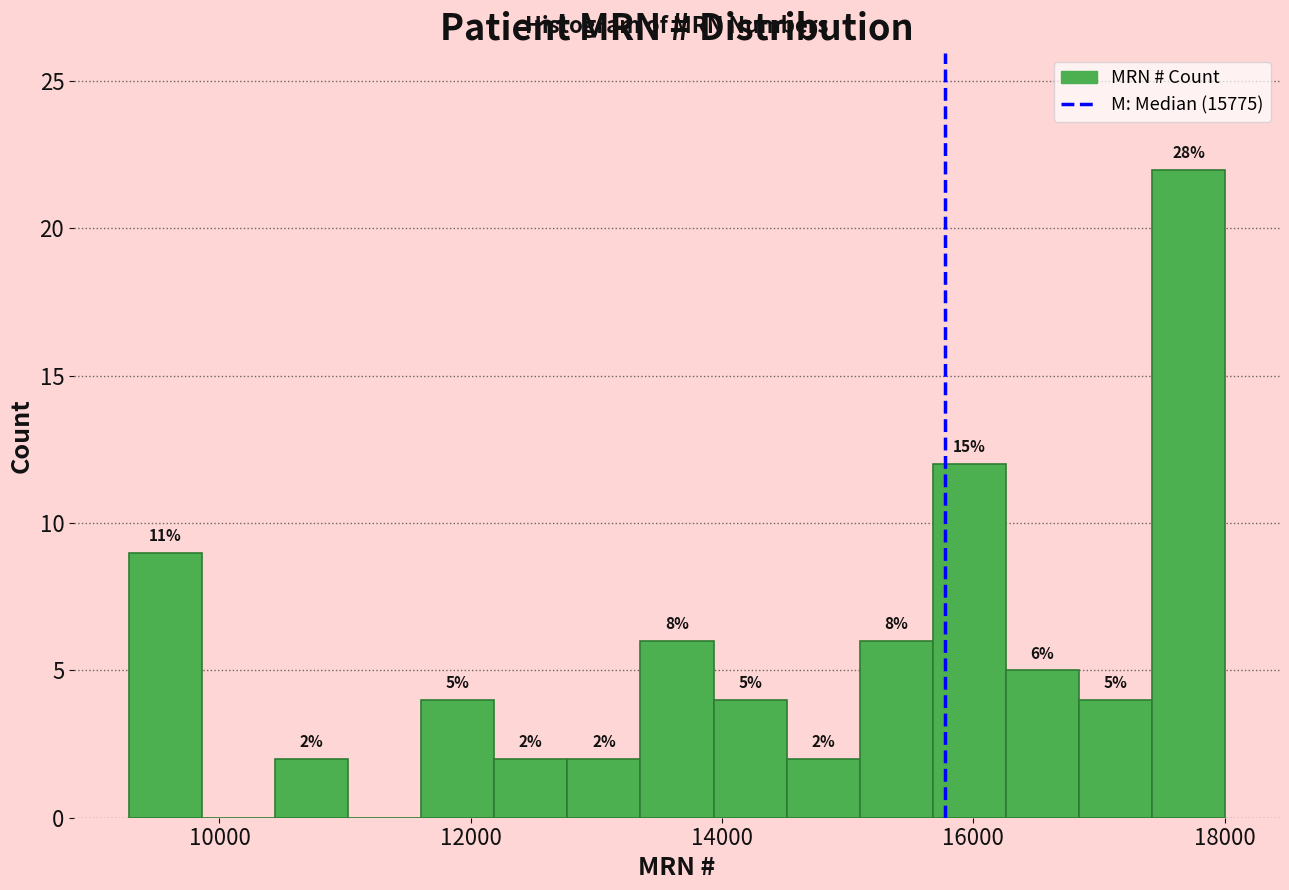

Around what value on the x-axis is the tallest bar? Give the approximate position of its centre, as read against the axis.

17800